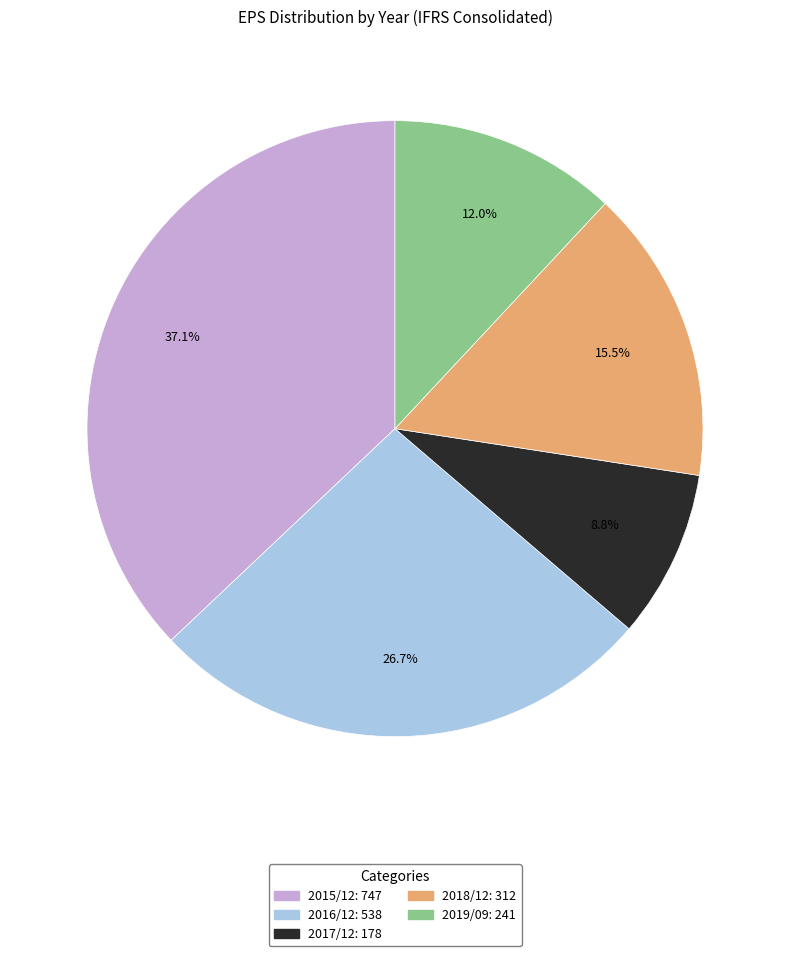

To the nearest percent, what is the difference between the 2018/12 and 2015/12 slice percentages?

22%